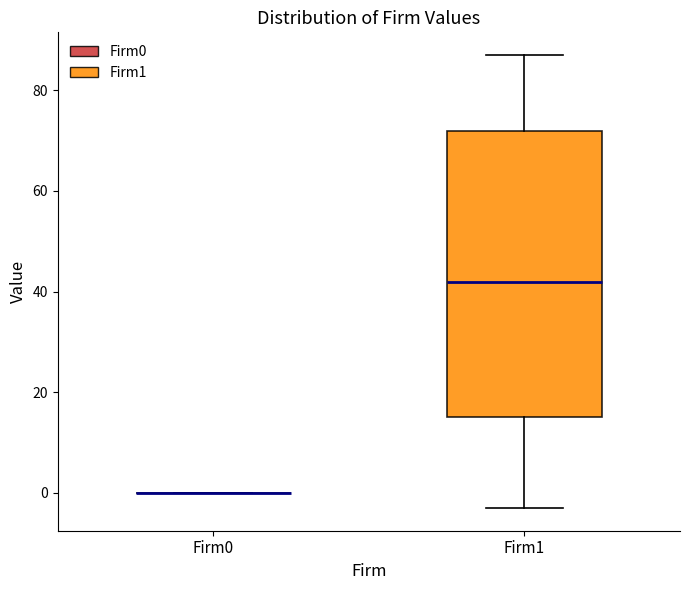

Reading left to right, transcribe this box plot: for each box, give where its median line is, the range the box spans, and where its two whiskers end, as read against the y-axis. The values are not printed on the chart, so give them approximately, as read against the axis.

Firm0: box collapsed to a line at 0, whiskers 0 to 0
Firm1: median 42, box 16 to 72, whiskers -2 to 88